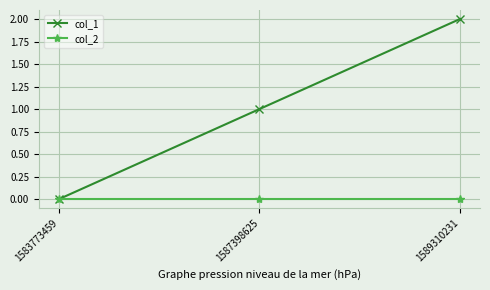

Which series has the widest spread of values?

col_1